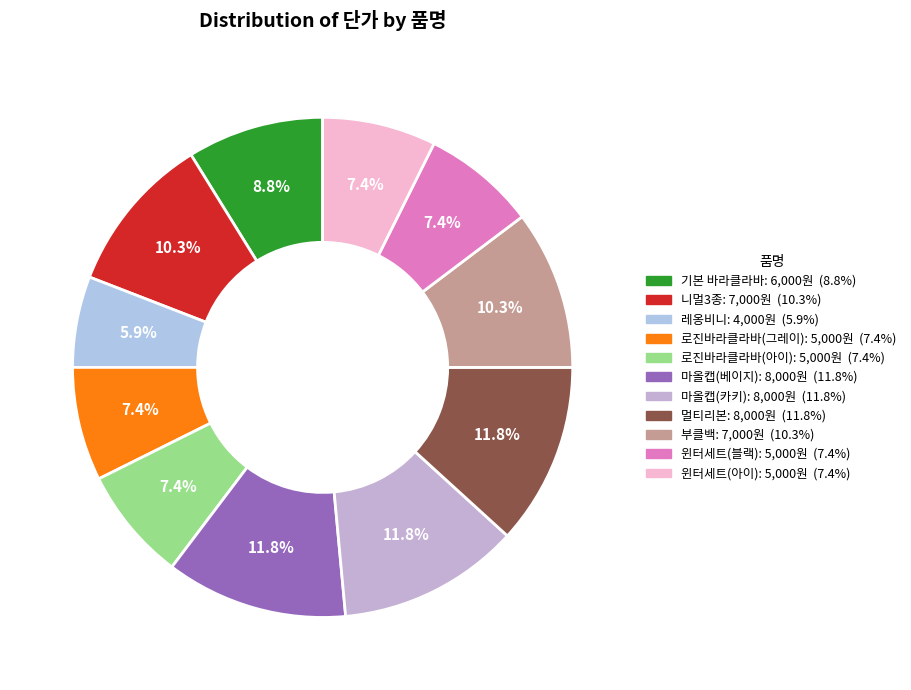

Combined, do 윈터세트(아이) and 레옹비니 account for over 50%?

No